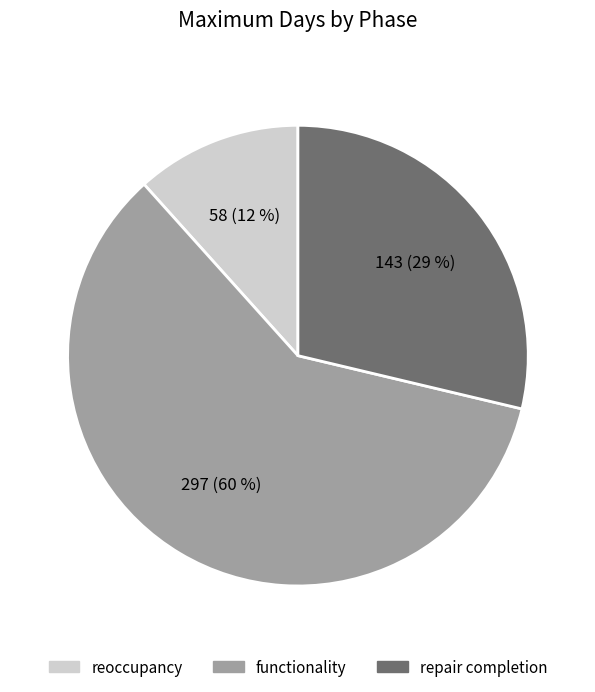

What is the majority slice?

functionality